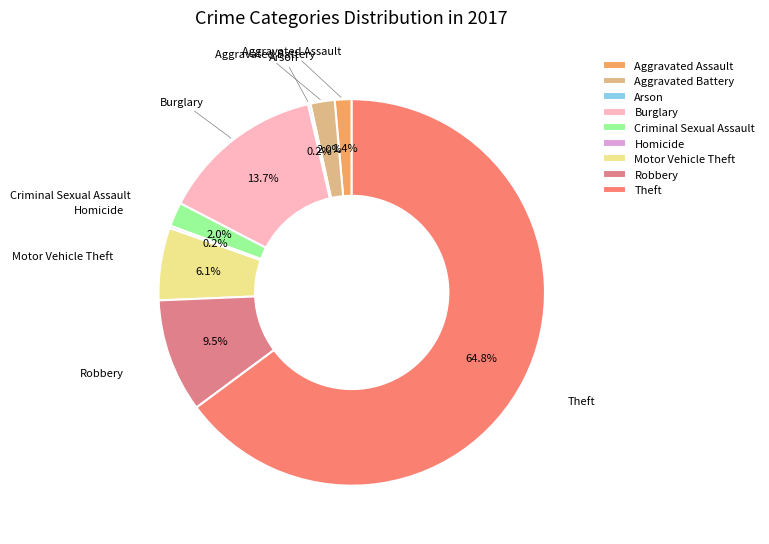

Which has a higher value, Burglary or Aggravated Battery?

Burglary